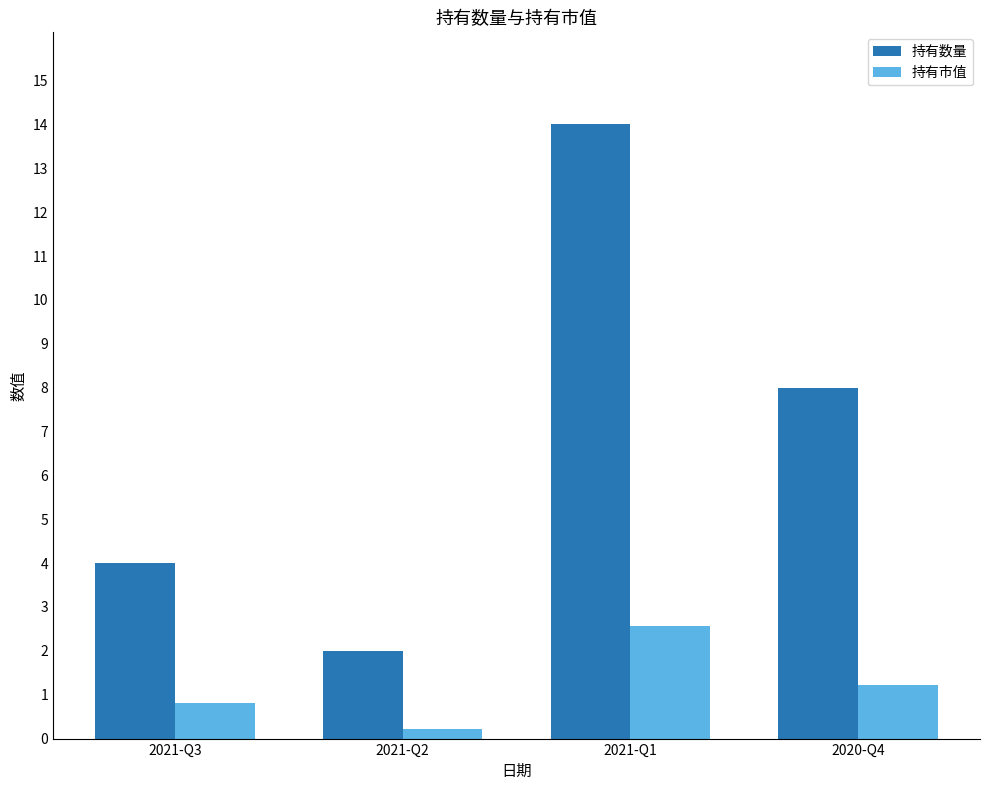

The 持有数量 series shows 2.0 at 2021-Q2. True or false?

True